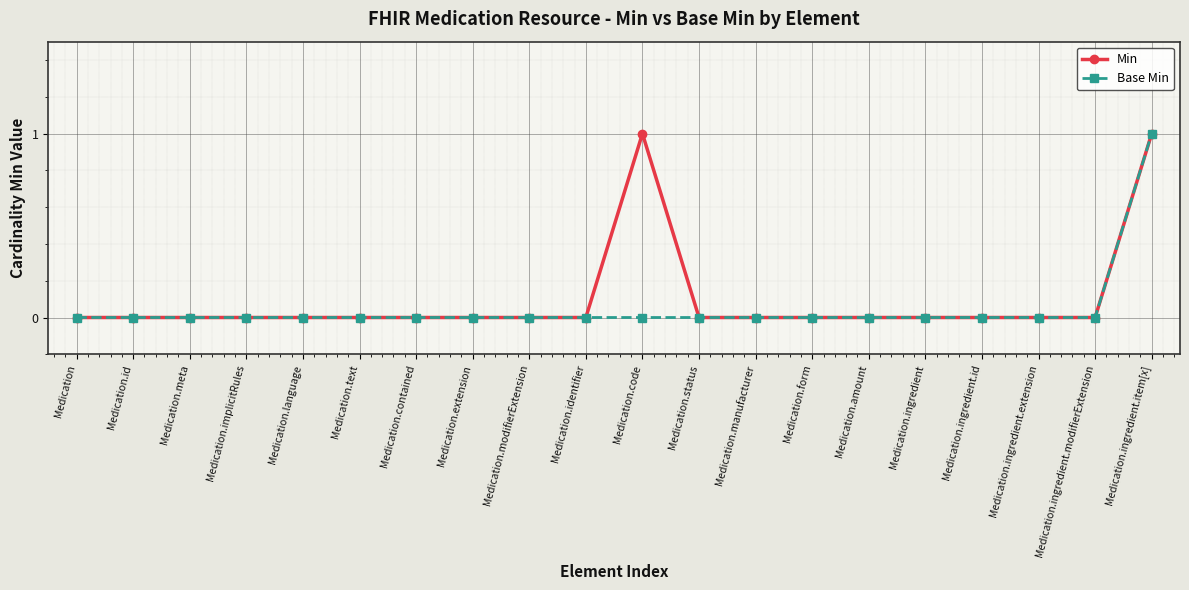

Reading left to right, list all the values displayed in this chart.

Min: 0	0	0	0	0	0	0	0	0	0	1	0	0	0	0	0	0	0	0	1
Base Min: 0	0	0	0	0	0	0	0	0	0	0	0	0	0	0	0	0	0	0	1